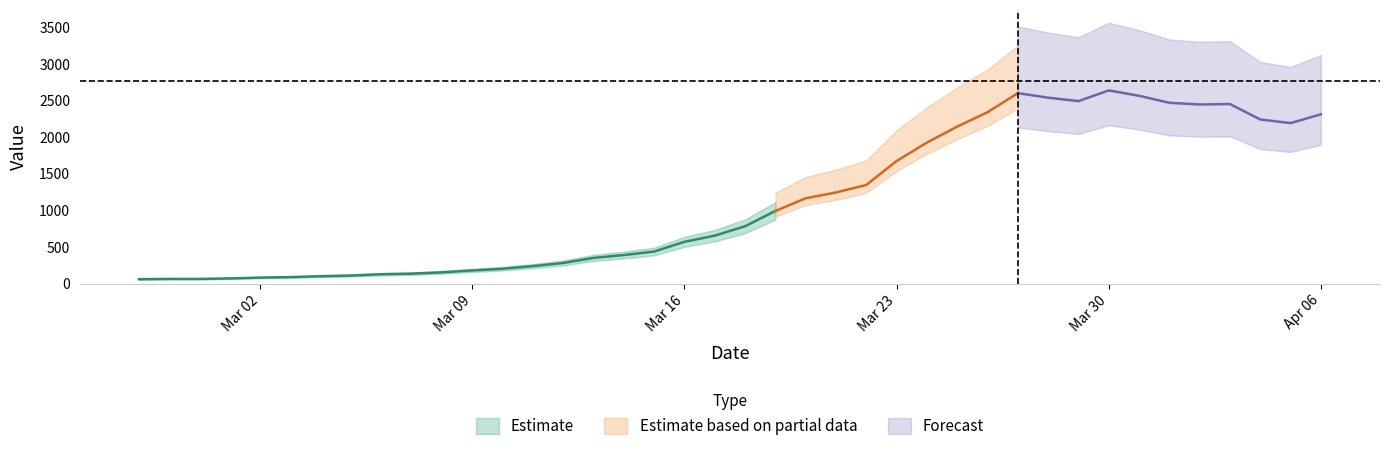

What position from the right is 2020-03-20?

18